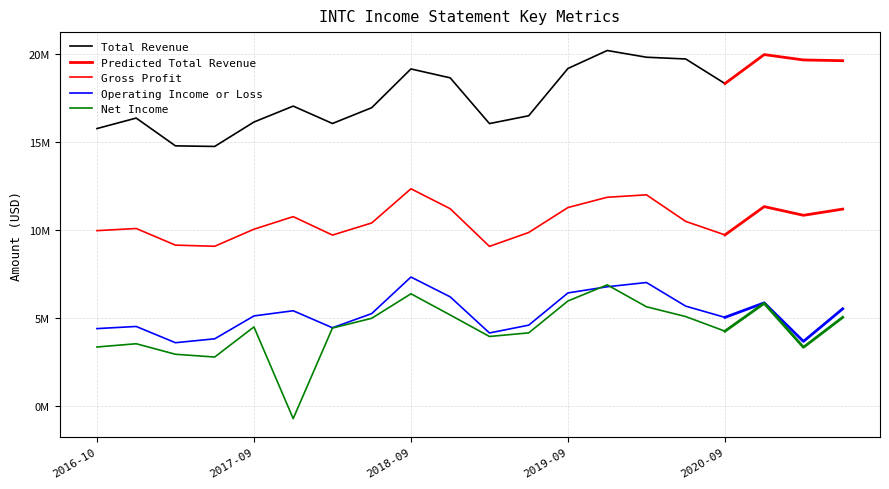

Which series has the largest total across all categories?

Total Revenue